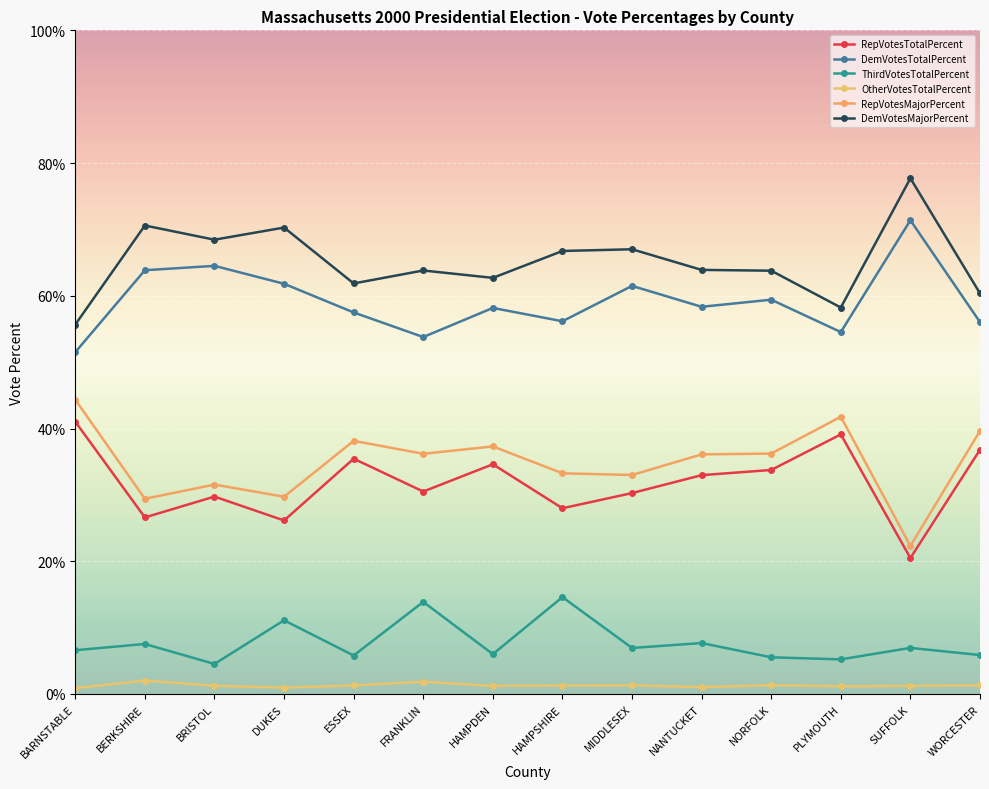

Where is ThirdVotesTotalPercent nearest to the value 9?

NANTUCKET